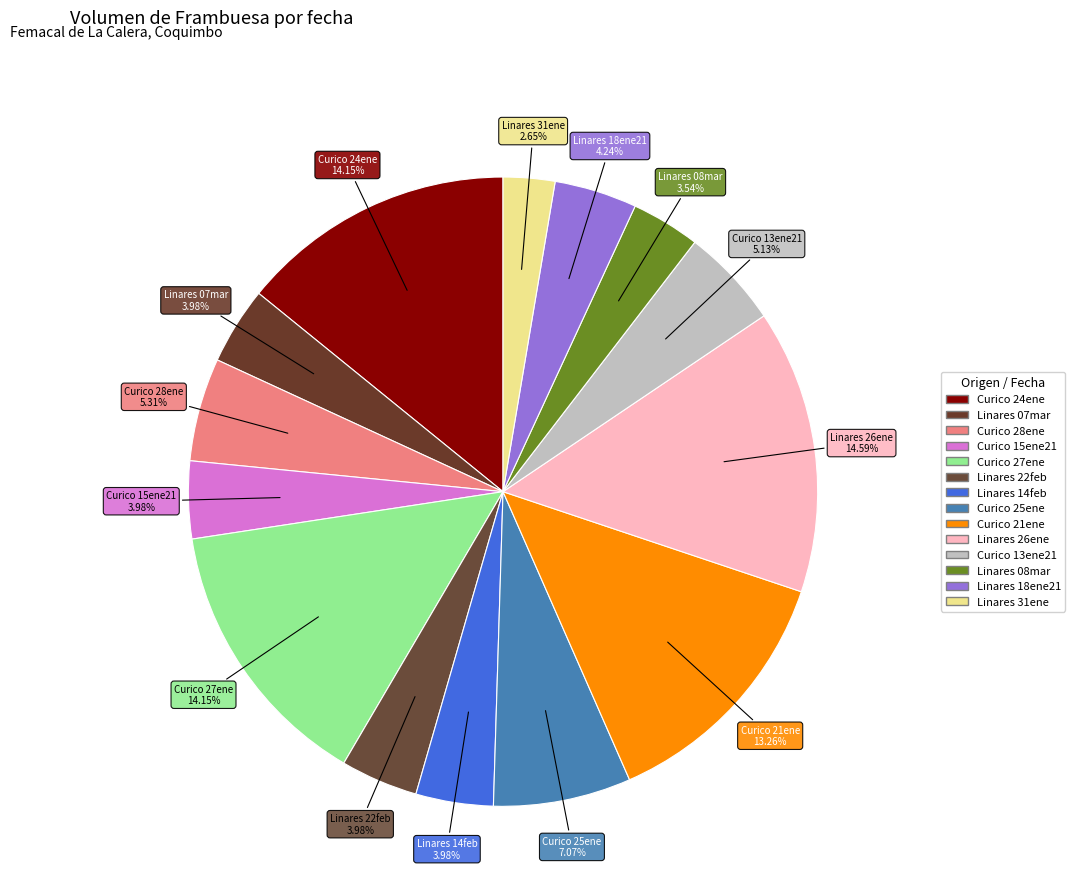

How many segments does this pie chart have?

14